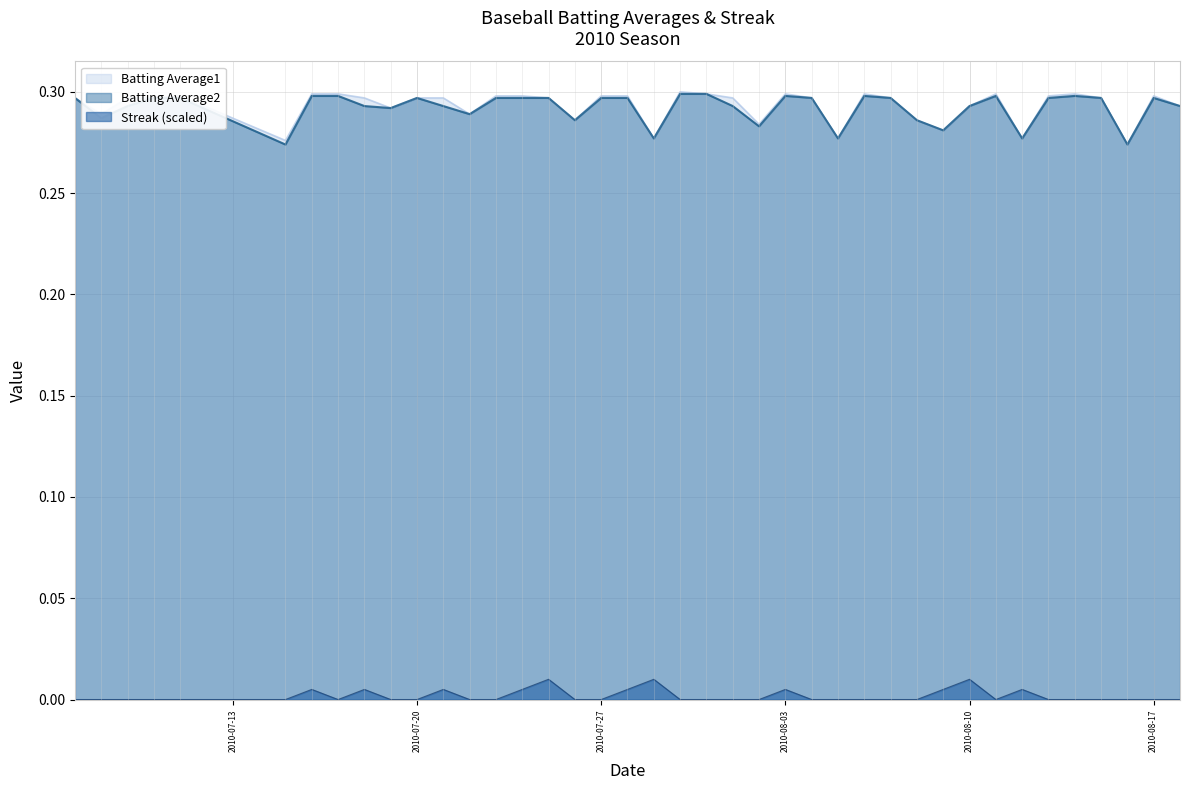

At which category does Batting Average2 reach its first local valley?

2010-07-08